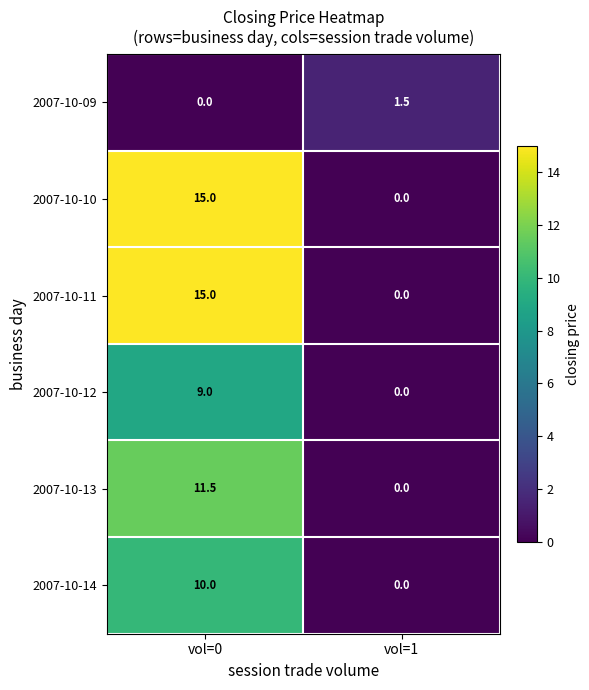

How many data points does each series have?

2